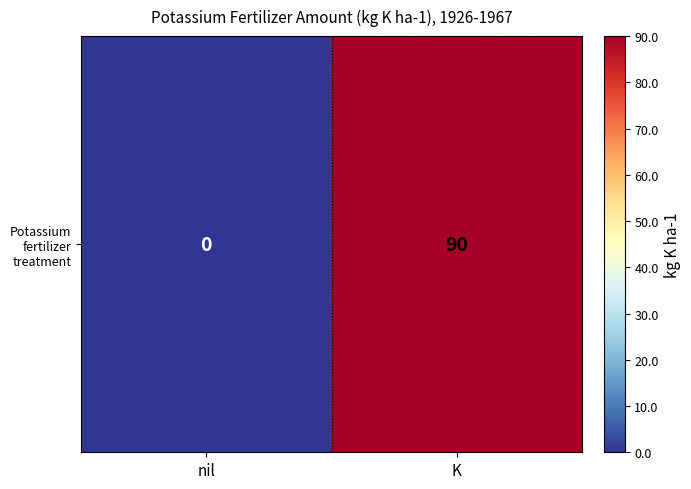

Which category has the lowest value across all series?

nil